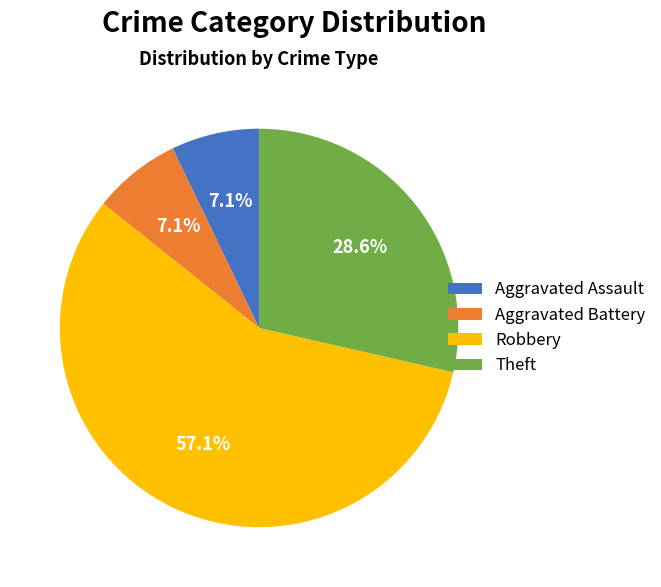

How many segments does this pie chart have?

4